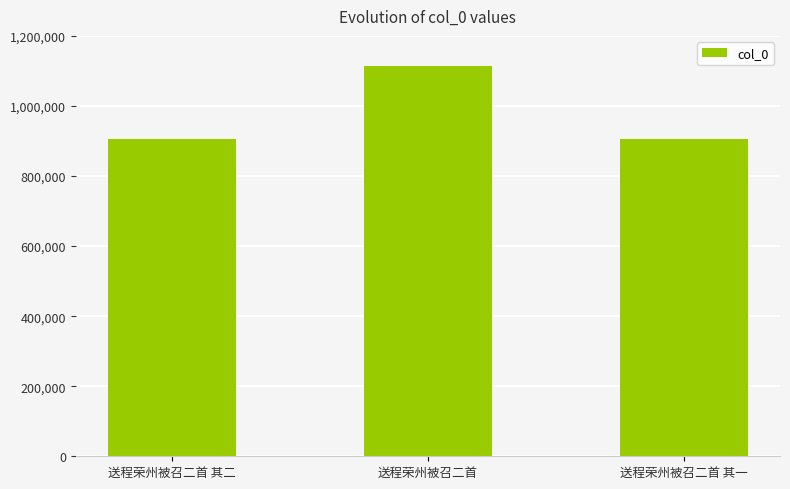

The chart shows a value of 1113752 at 送程荣州被召二首. True or false?

True